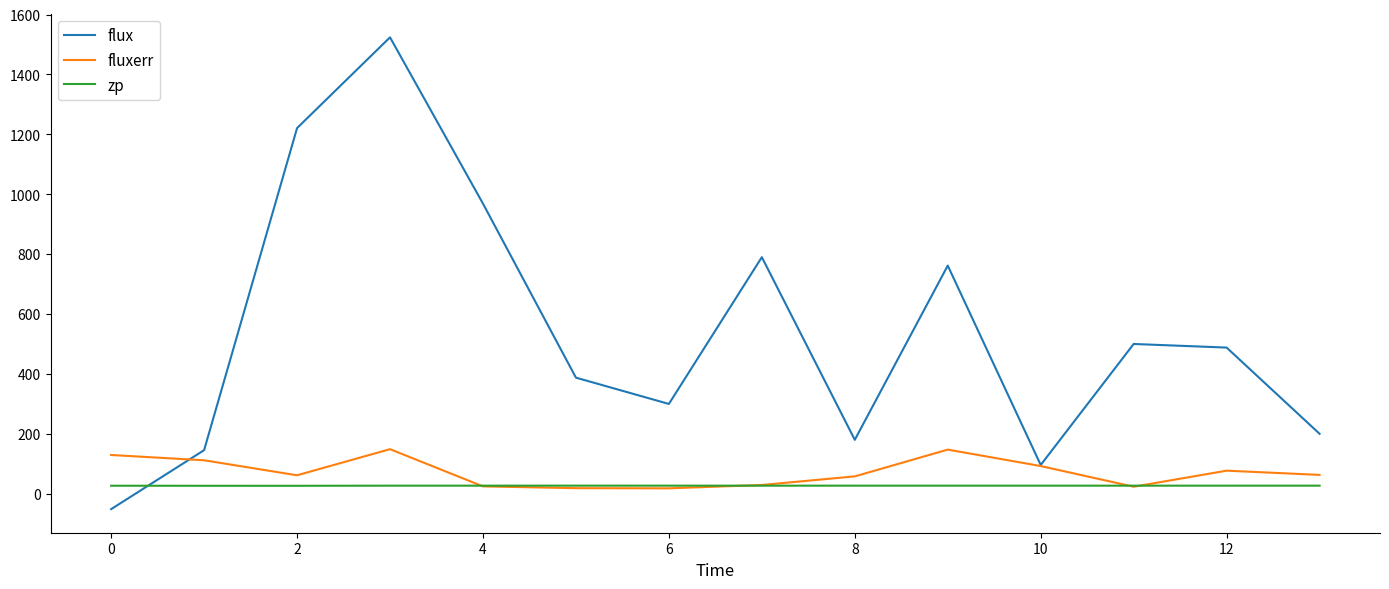

At how many categories does at least one series exceed 1432?

1